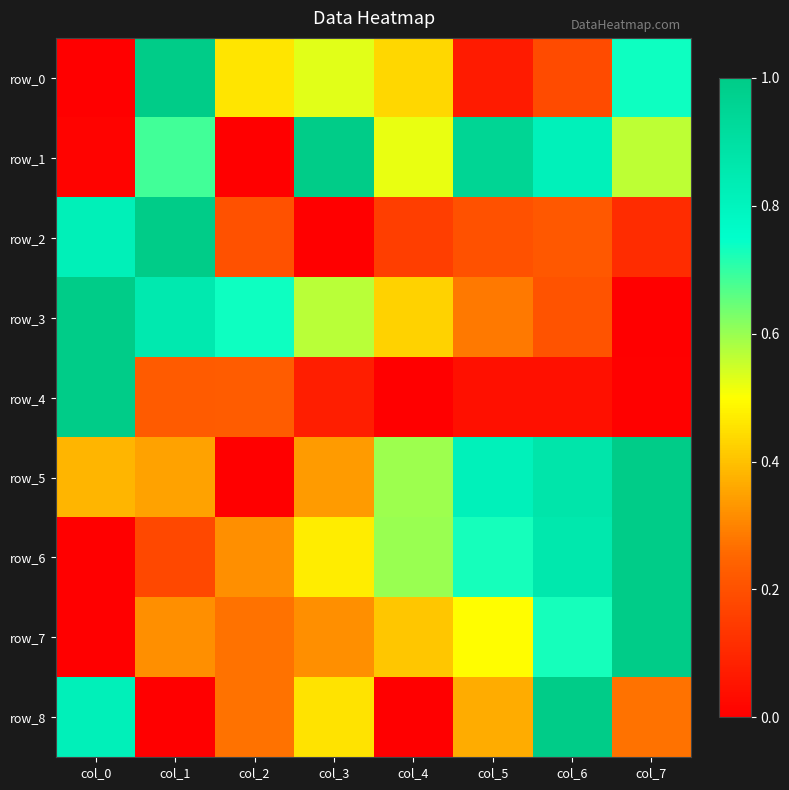

Which series has the largest total across all categories?

row_1